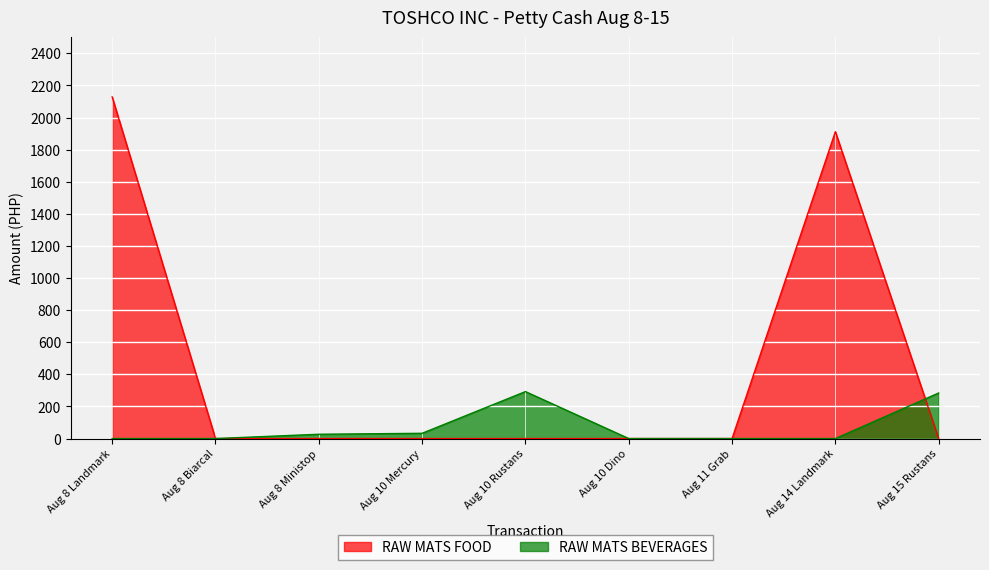

Where is RAW MATS FOOD nearest to the value 1064?

Aug 14 Landmark